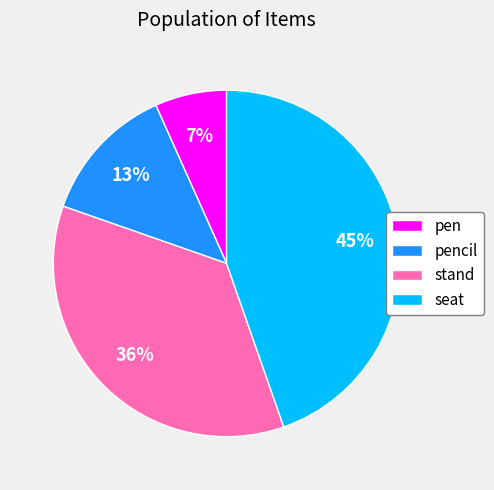

The seat slice represents 45% of the pie. True or false?

True